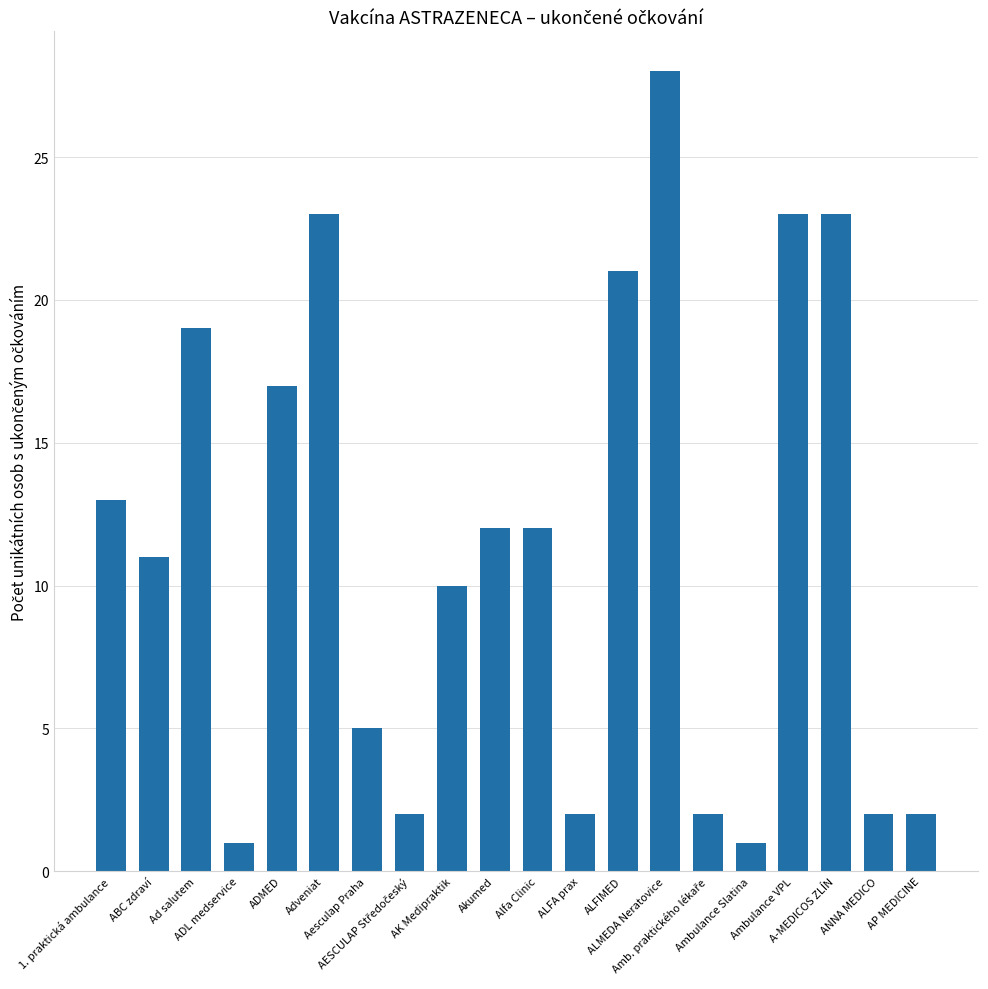

What is the sum of the values at Adveniat and ADL medservice?

24